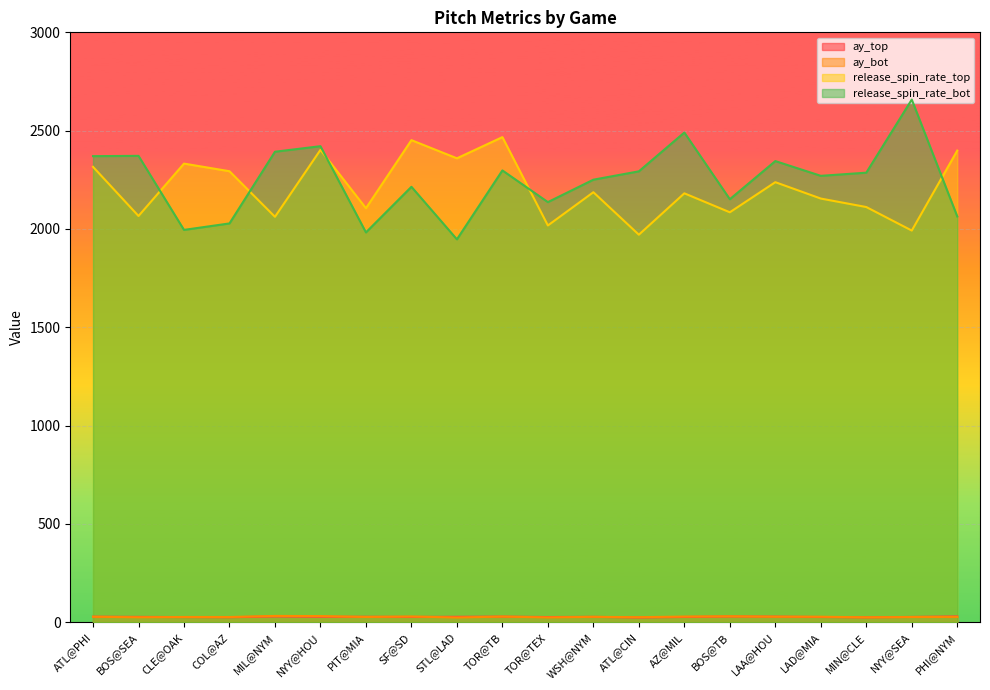

What is the difference between the release_spin_rate_bot values at ATL@CIN and MIN@CLE?

6.8